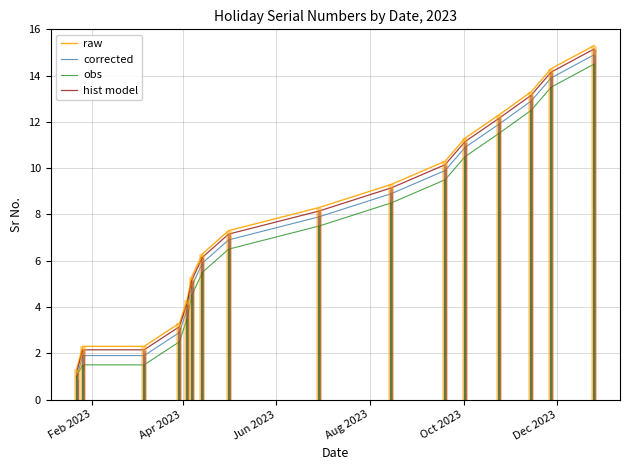

Reading left to right, what are all the values shown in this chart?

raw: 1.3	2.3	2.3	3.3	4.3	5.3	6.3	7.3	8.3	9.3	10.3	11.3	12.3	13.3	14.3	15.3
corrected: 0.9	1.9	1.9	2.9	3.9	4.9	5.9	6.9	7.9	8.9	9.9	10.9	11.9	12.9	13.9	14.9
obs: 1.0	1.5	1.5	2.5	3.5	4.5	5.5	6.5	7.5	8.5	9.5	10.5	11.5	12.5	13.5	14.5
hist model: 1.1	2.1	2.1	3.1	4.2	5.2	6.2	7.2	8.2	9.2	10.2	11.2	12.2	13.2	14.2	15.2